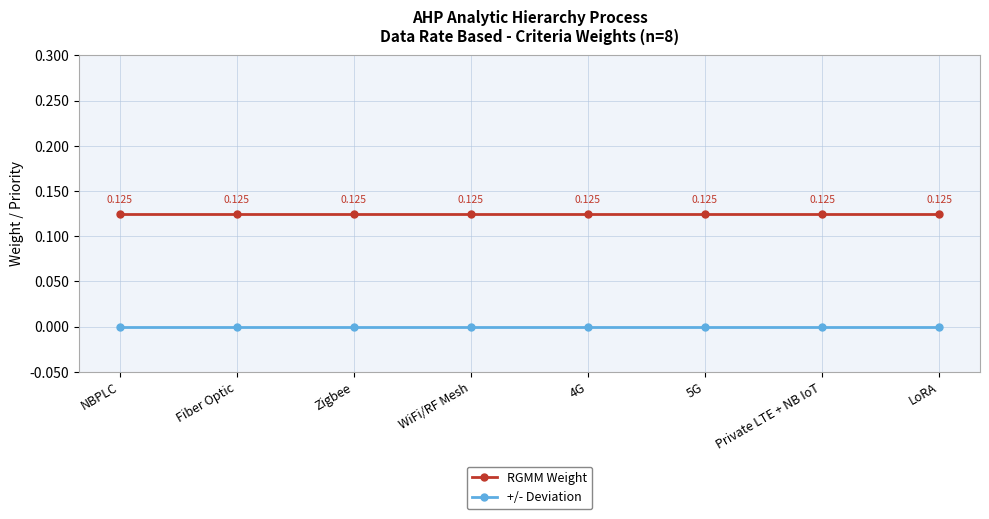

True or false: +/- Deviation and RGMM Weight cross at least once.

False